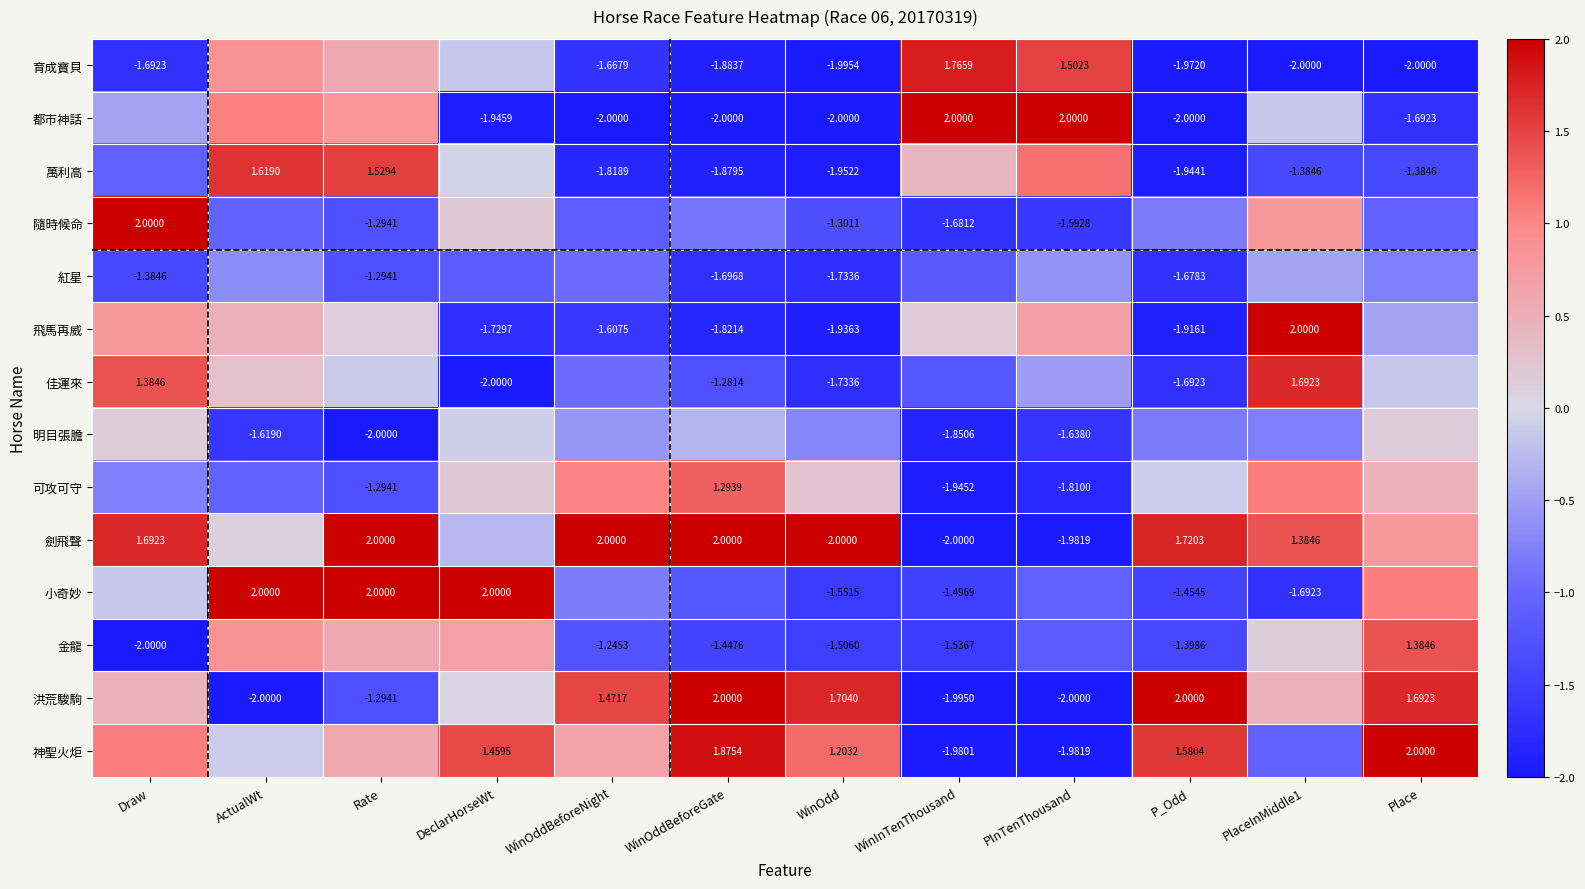

How many data points in 洪荒駿駒 are less than 0?

4